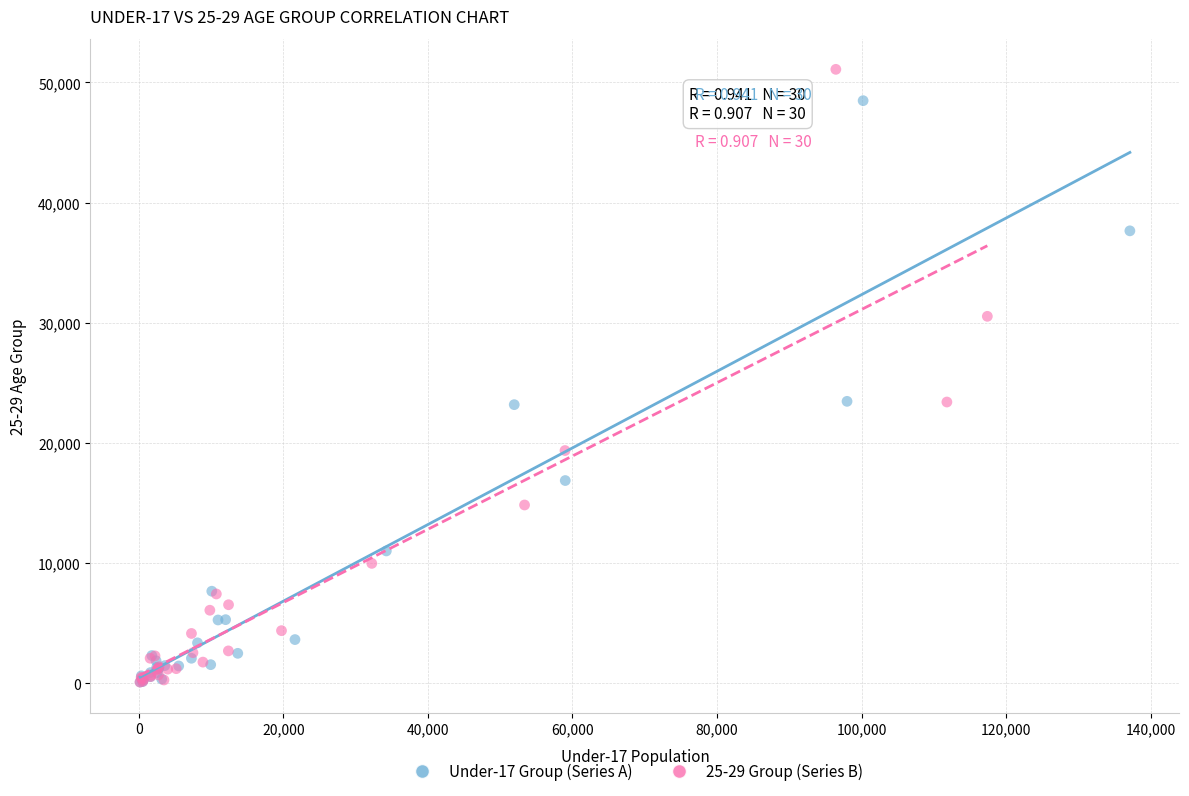

Which series has the largest Y range (max minus min)?

25-29 Group (Series B)